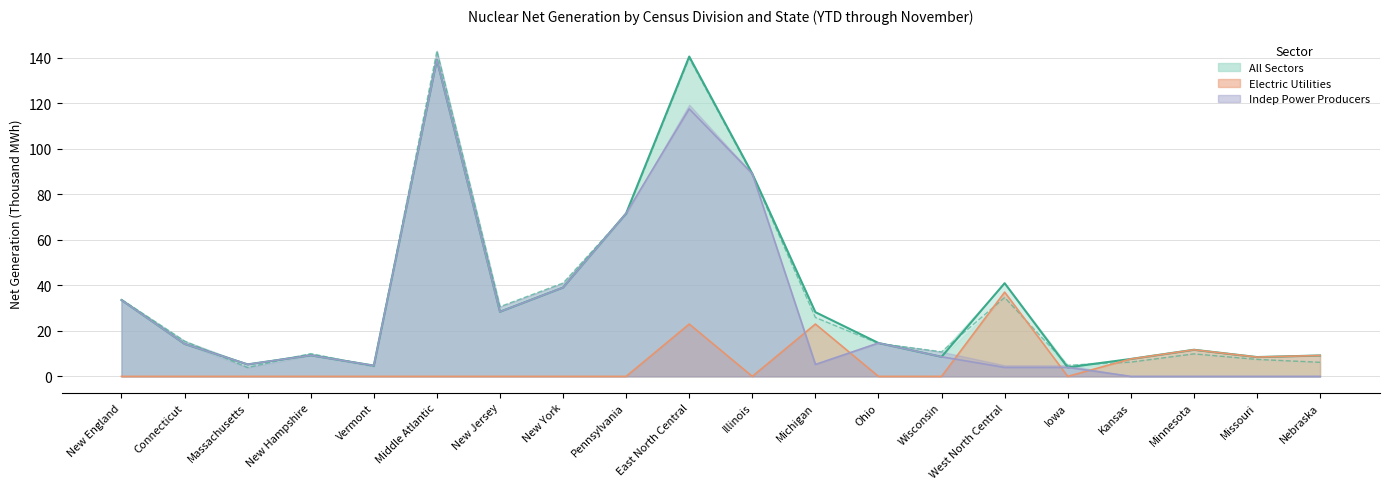

Which series has the largest total across all categories?

All Sectors 2014